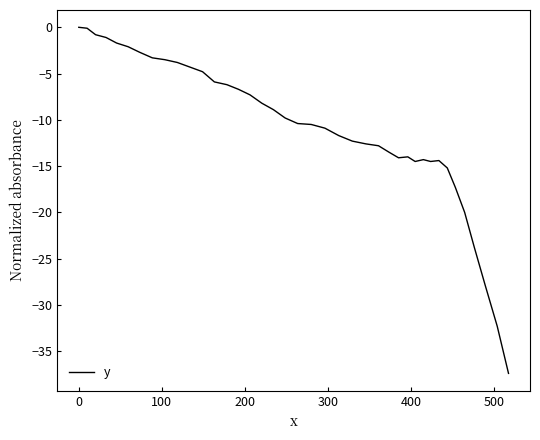

What is the minimum value shown in the chart?

-37.4